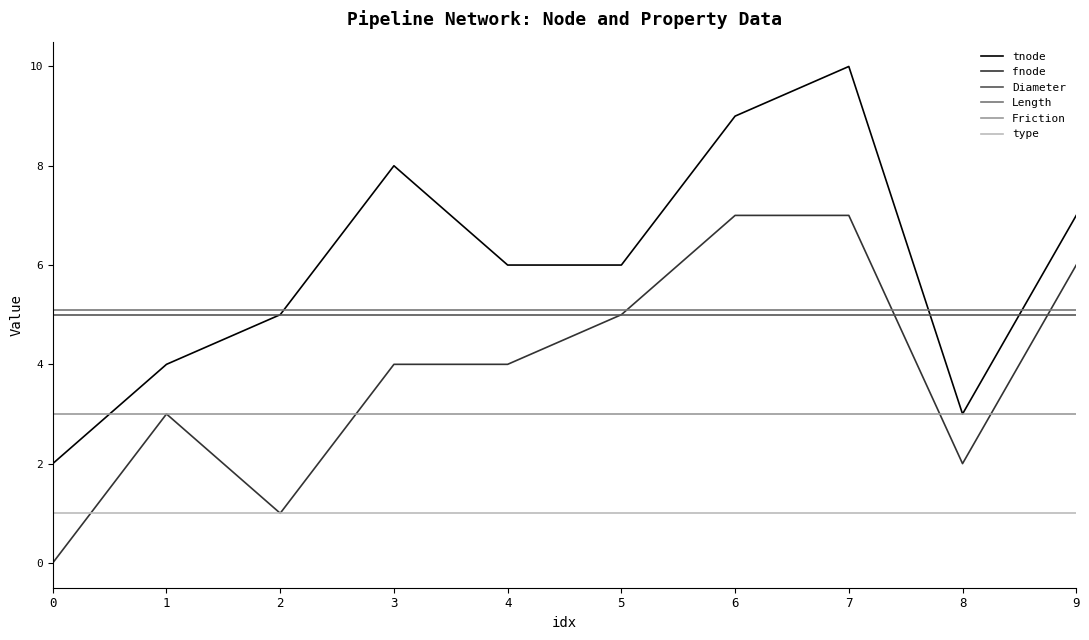

The value of type at 6 is 0.5. True or false?

False